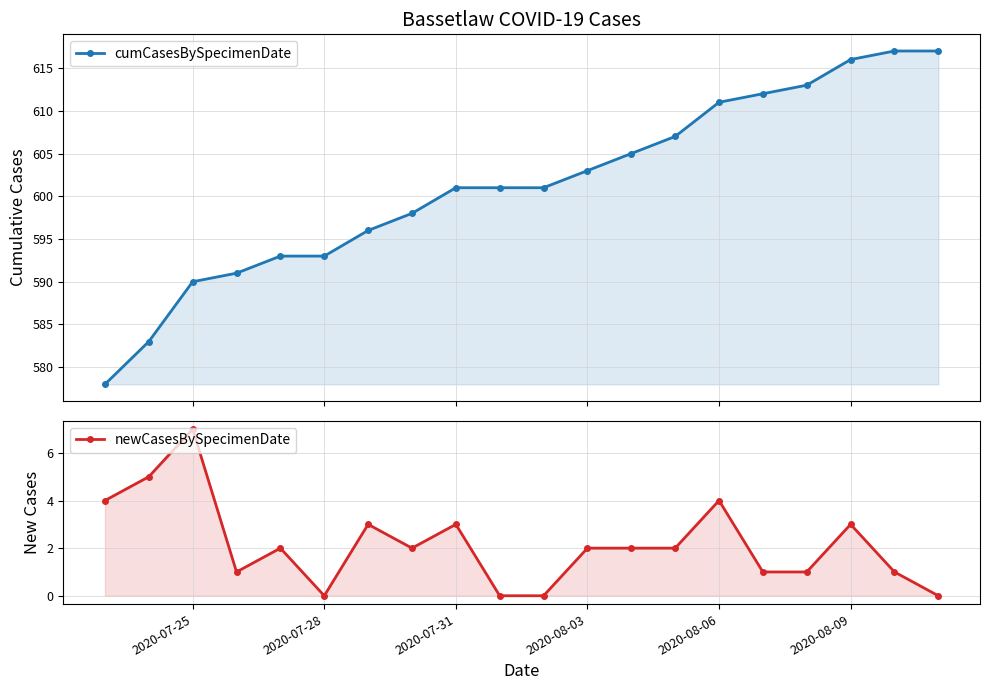

True or false: cumCasesBySpecimenDate and newCasesBySpecimenDate cross at least once.

False